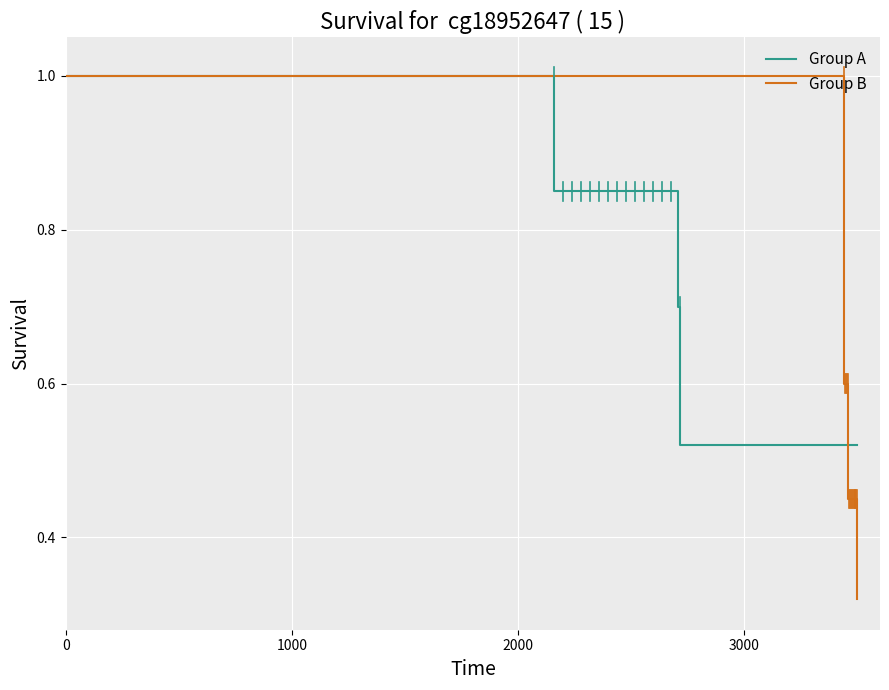

What are all the series names shown in the legend?

Group A, Group B